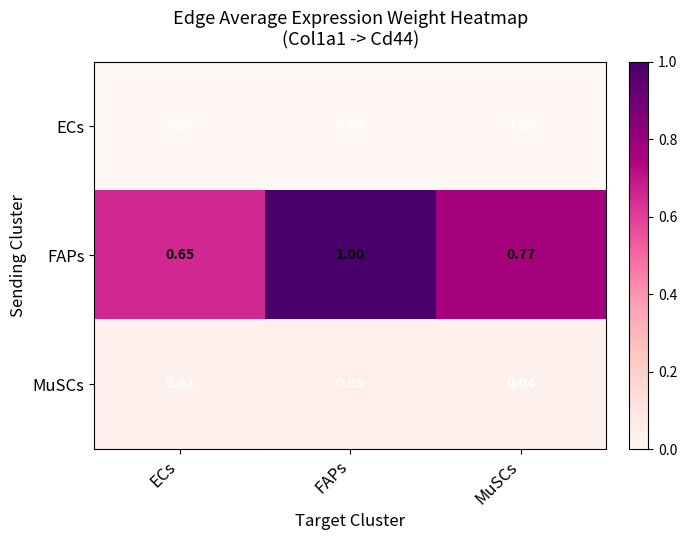

Rank the series by their maximum value, from lowest to highest.

ECs, MuSCs, FAPs